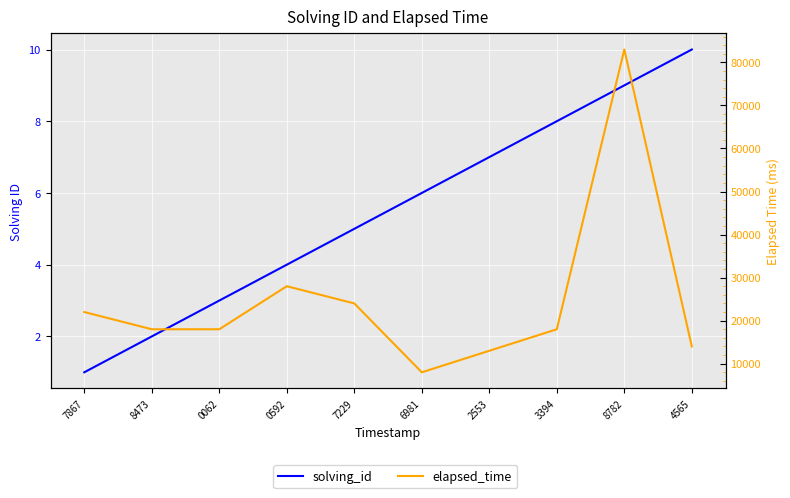

Which series changed the most between 8473 and 2553?

elapsed_time